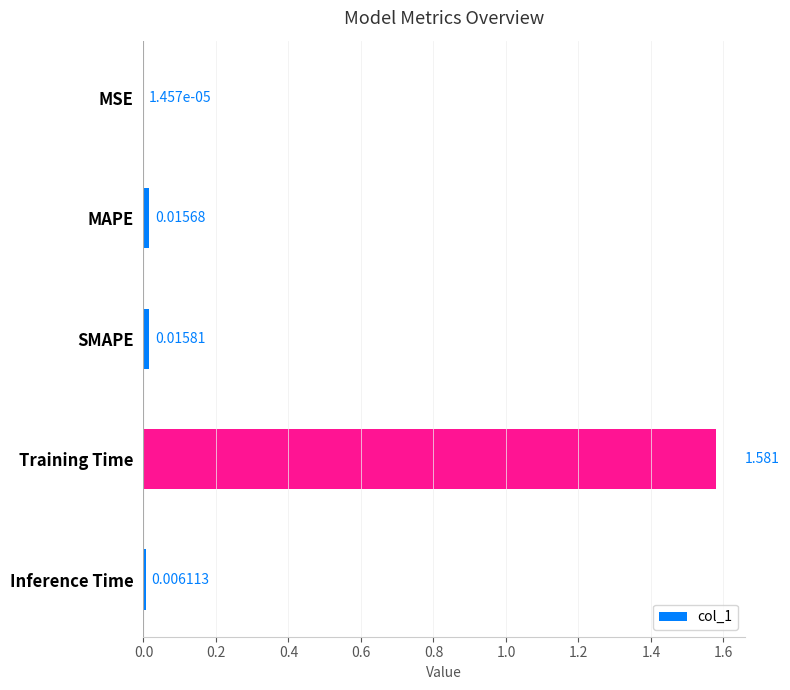

Which category has the highest value across all series?

Training Time